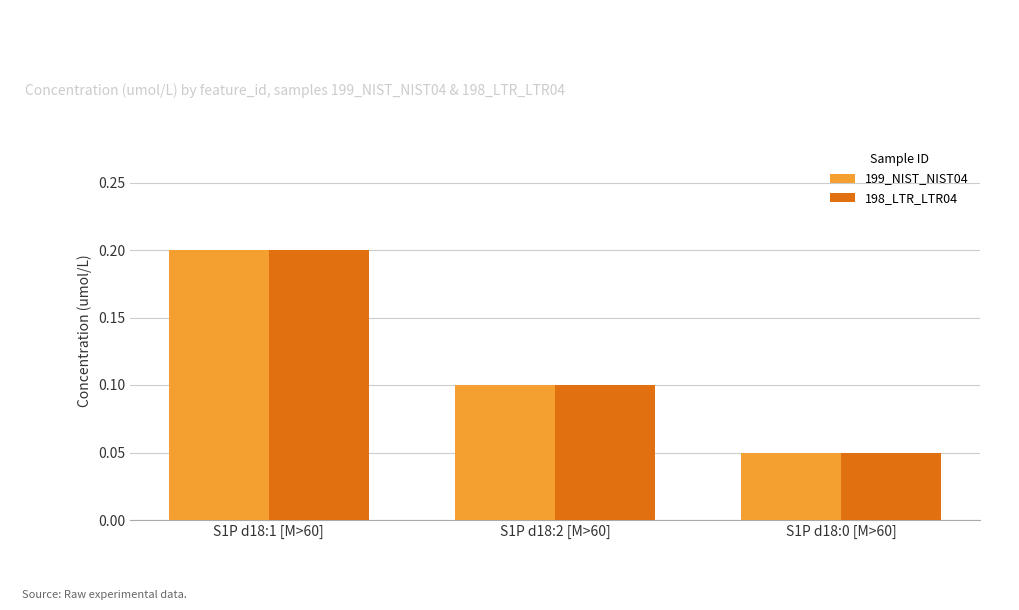

At which label does 199_NIST_NIST04 reach its minimum?

S1P d18:0 [M>60]